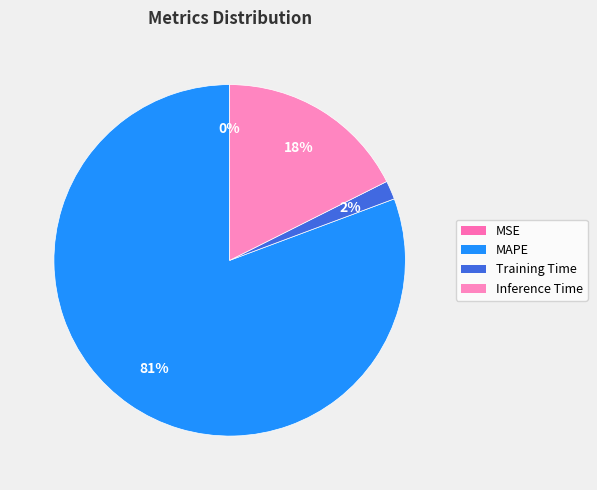

Is it true that MAPE is 81% of the pie?

True